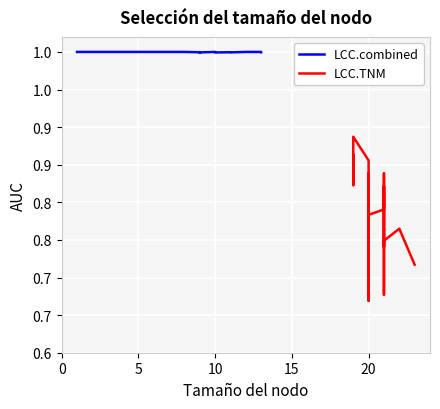

How many values in the LCC.combined series are below 1?

17